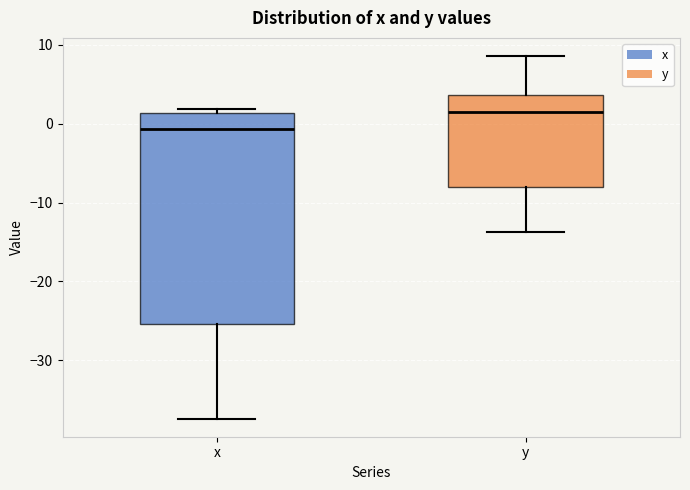

Comparing the boxes themselves (not the whiskers), which one is the tallest?

x